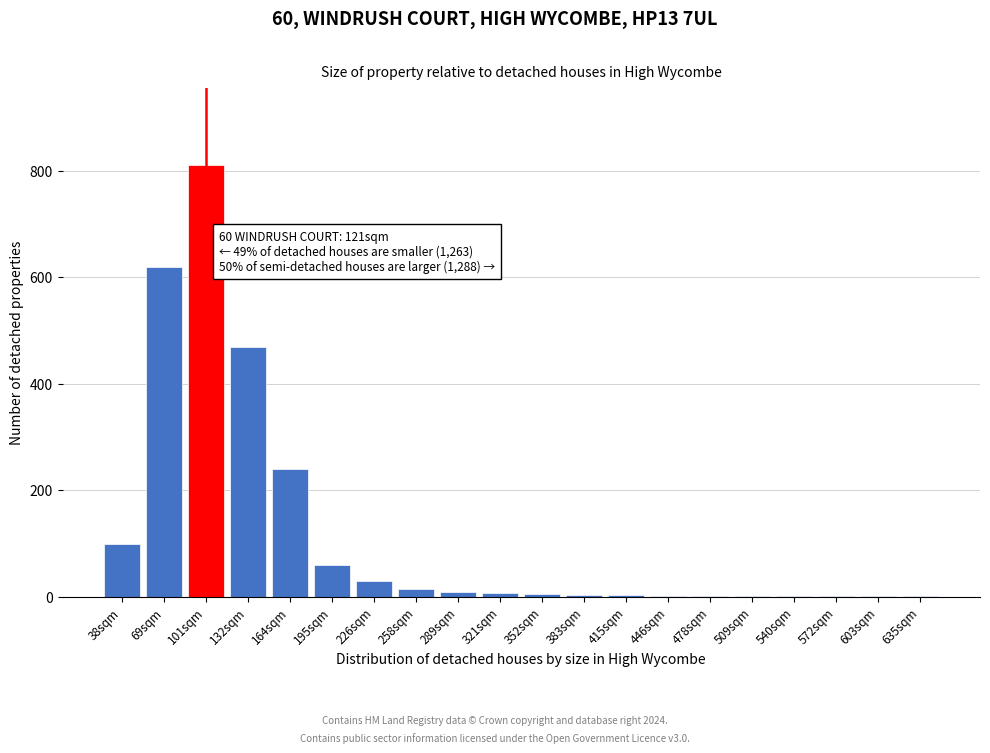

Which category has the highest value across all series?

101sqm